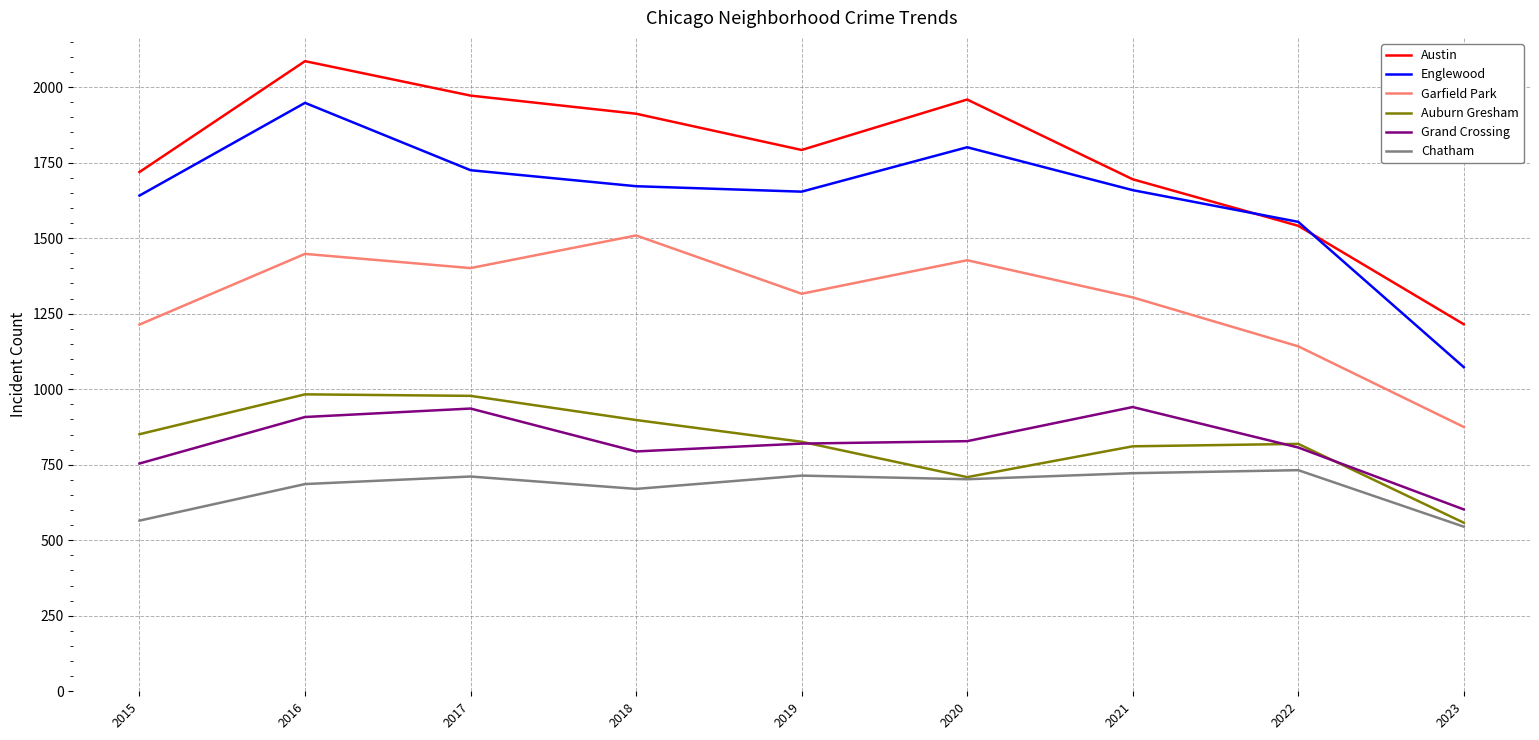

Is the value of Garfield Park at 2016 greater than the value of Austin at 2023?

Yes